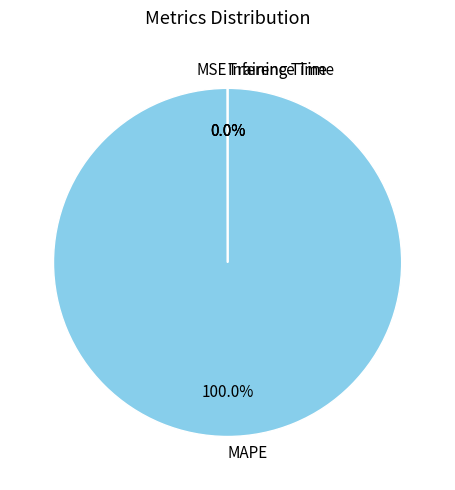

Which slice represents more than half of the pie?

MAPE